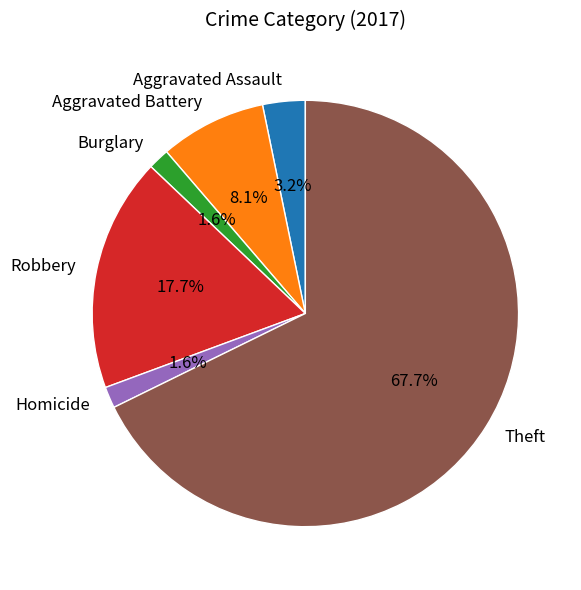

Count the number of slices in the pie.

6